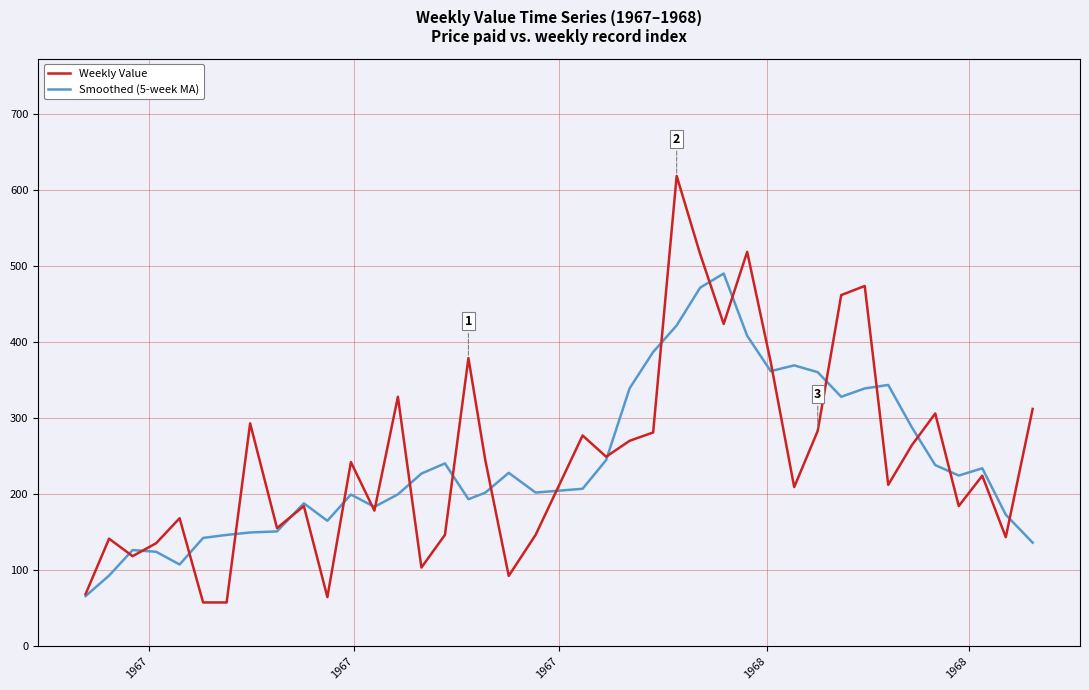

List the series in order of their peak value, lowest first.

Smoothed (5-week MA), Weekly Value